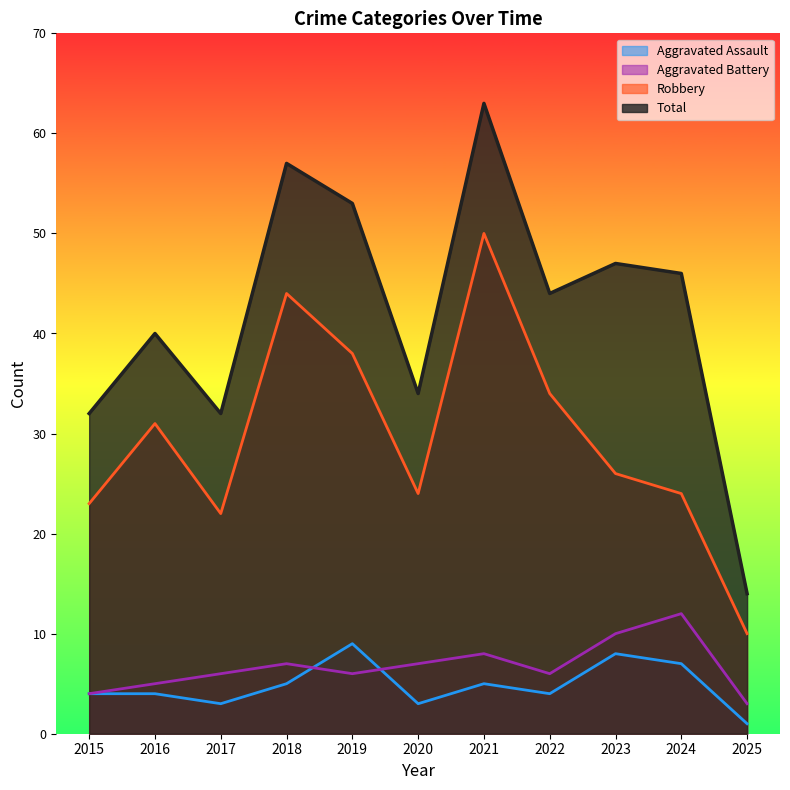

Reading left to right, list all the values displayed in this chart.

Aggravated Assault: 4	4	3	5	9	3	5	4	8	7	1
Aggravated Battery: 4	5	6	7	6	7	8	6	10	12	3
Robbery: 23	31	22	44	38	24	50	34	26	24	10
Total: 32	40	32	57	53	34	63	44	47	46	14